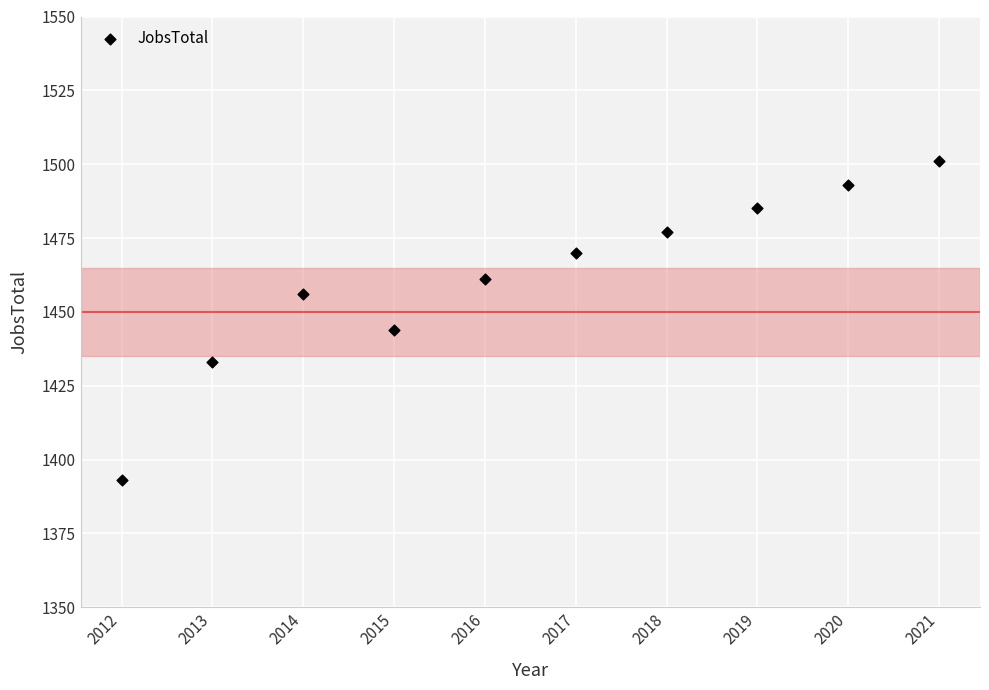

What is the average X value?

2016